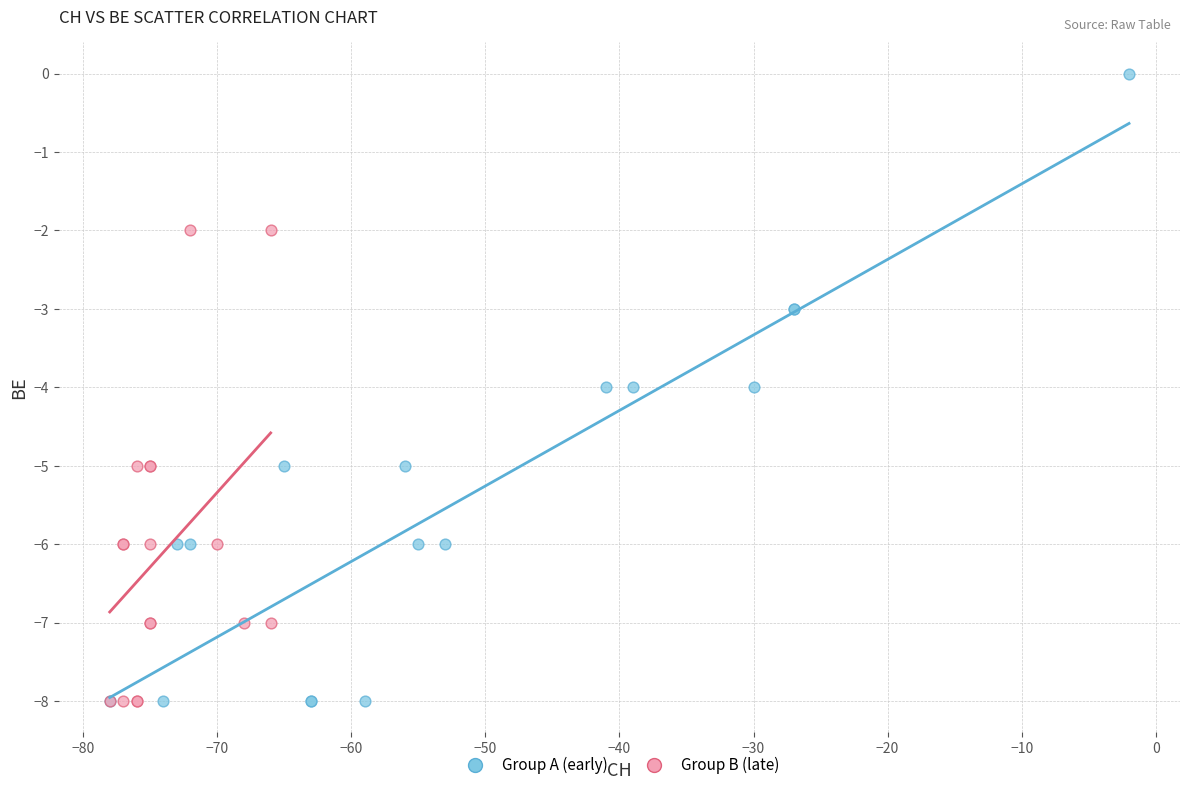

Which series has the widest spread of Y values?

Group A (early)